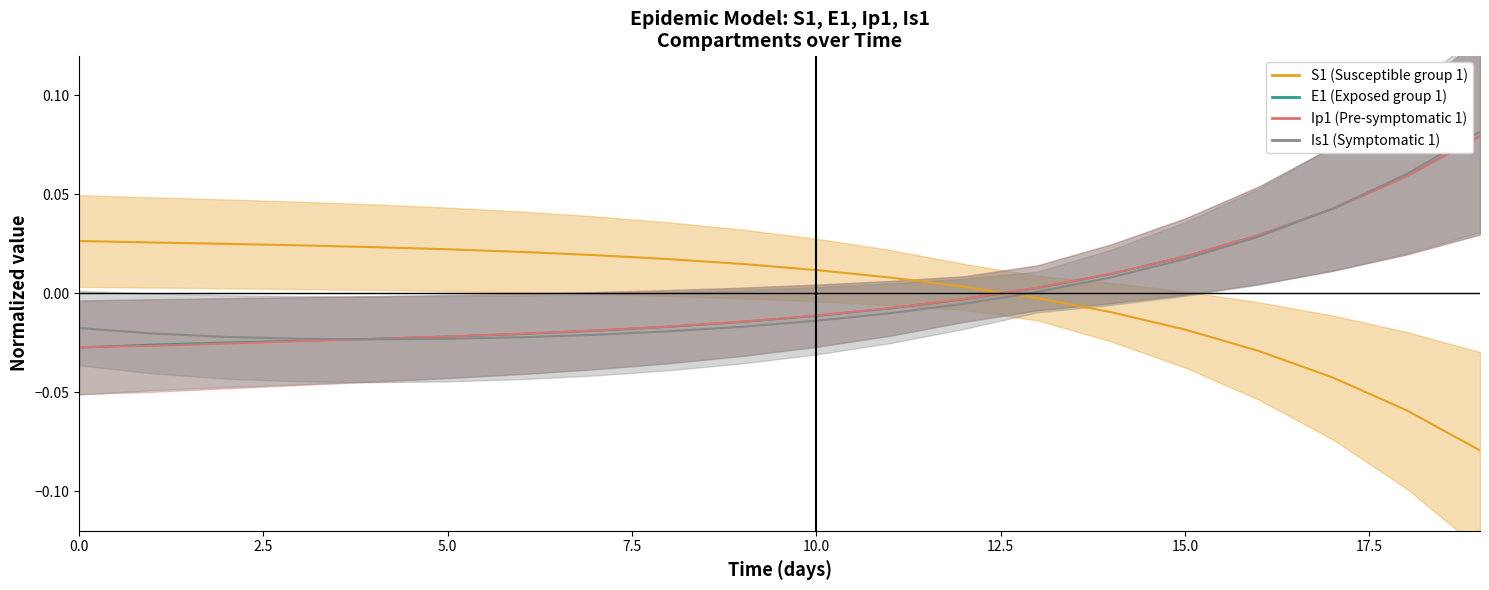

True or false: Is1 and E1 intersect in this chart.

True